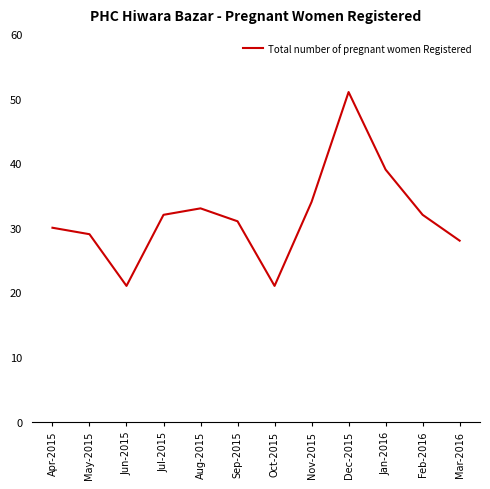

What is the sum of the values at Feb-2016 and Aug-2015?

65